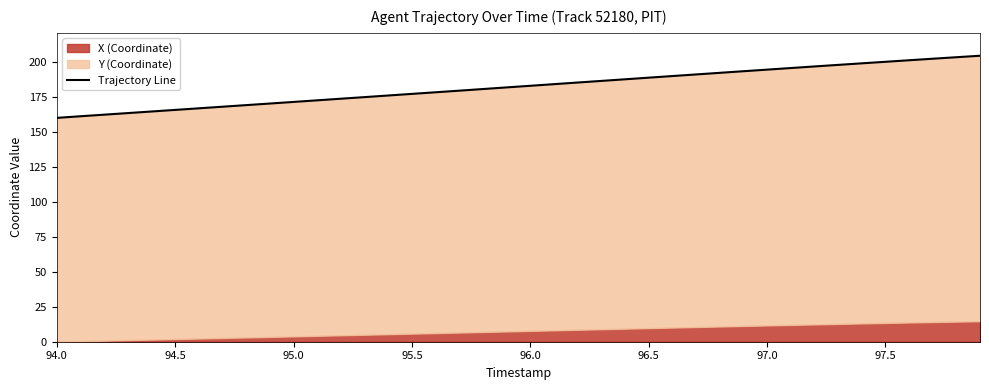

What is the label of the 1st point from the left?

94.0